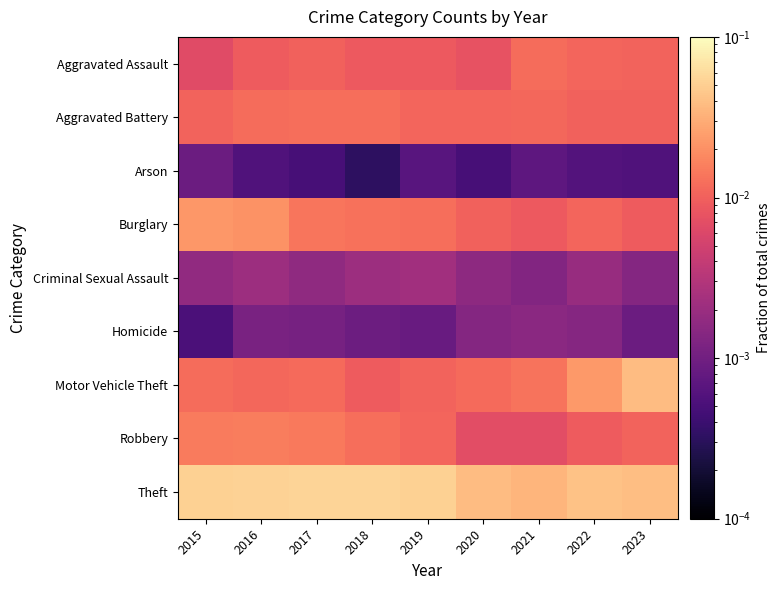

Which series has the largest total across all categories?

Theft